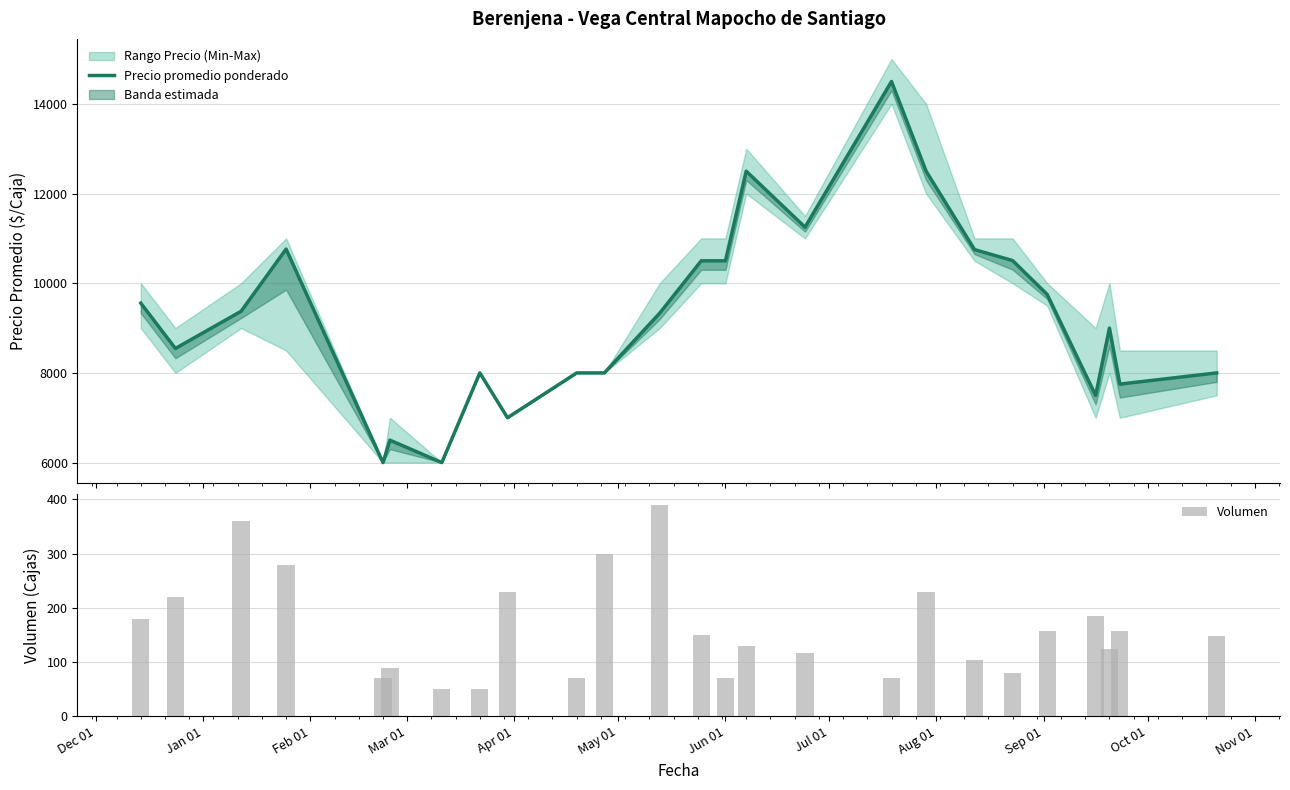

What are all the series names shown in the legend?

Precio promedio ponderado, Volumen